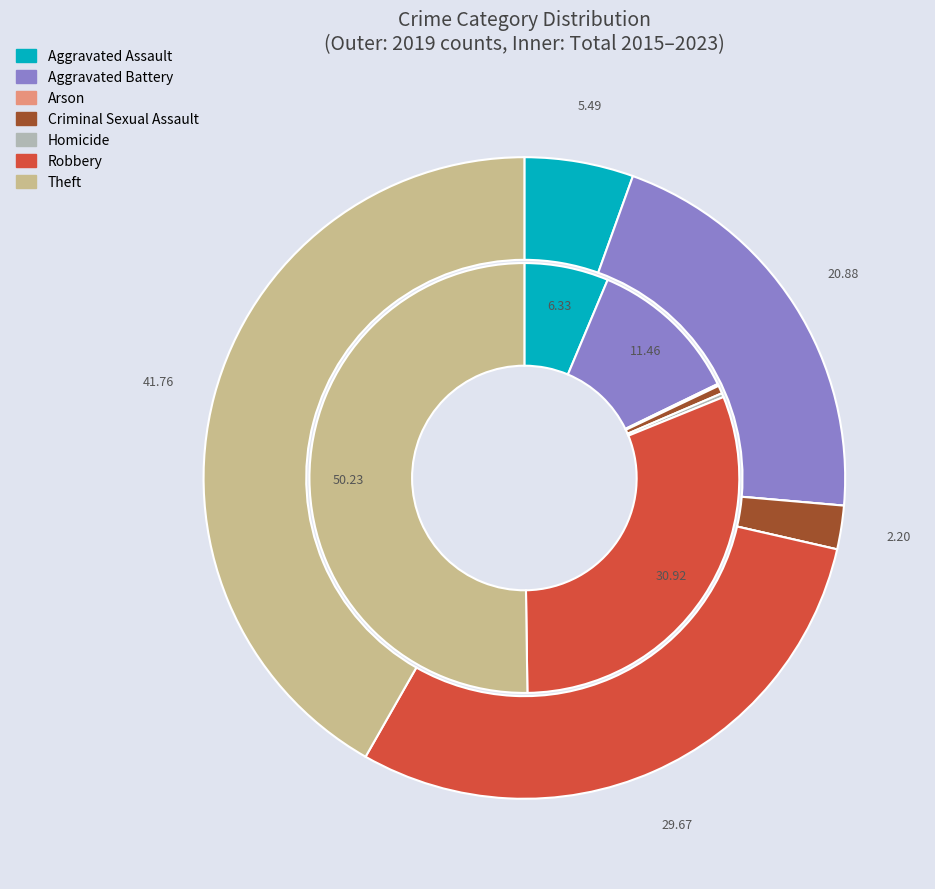

Is 4 the majority of the pie?

No